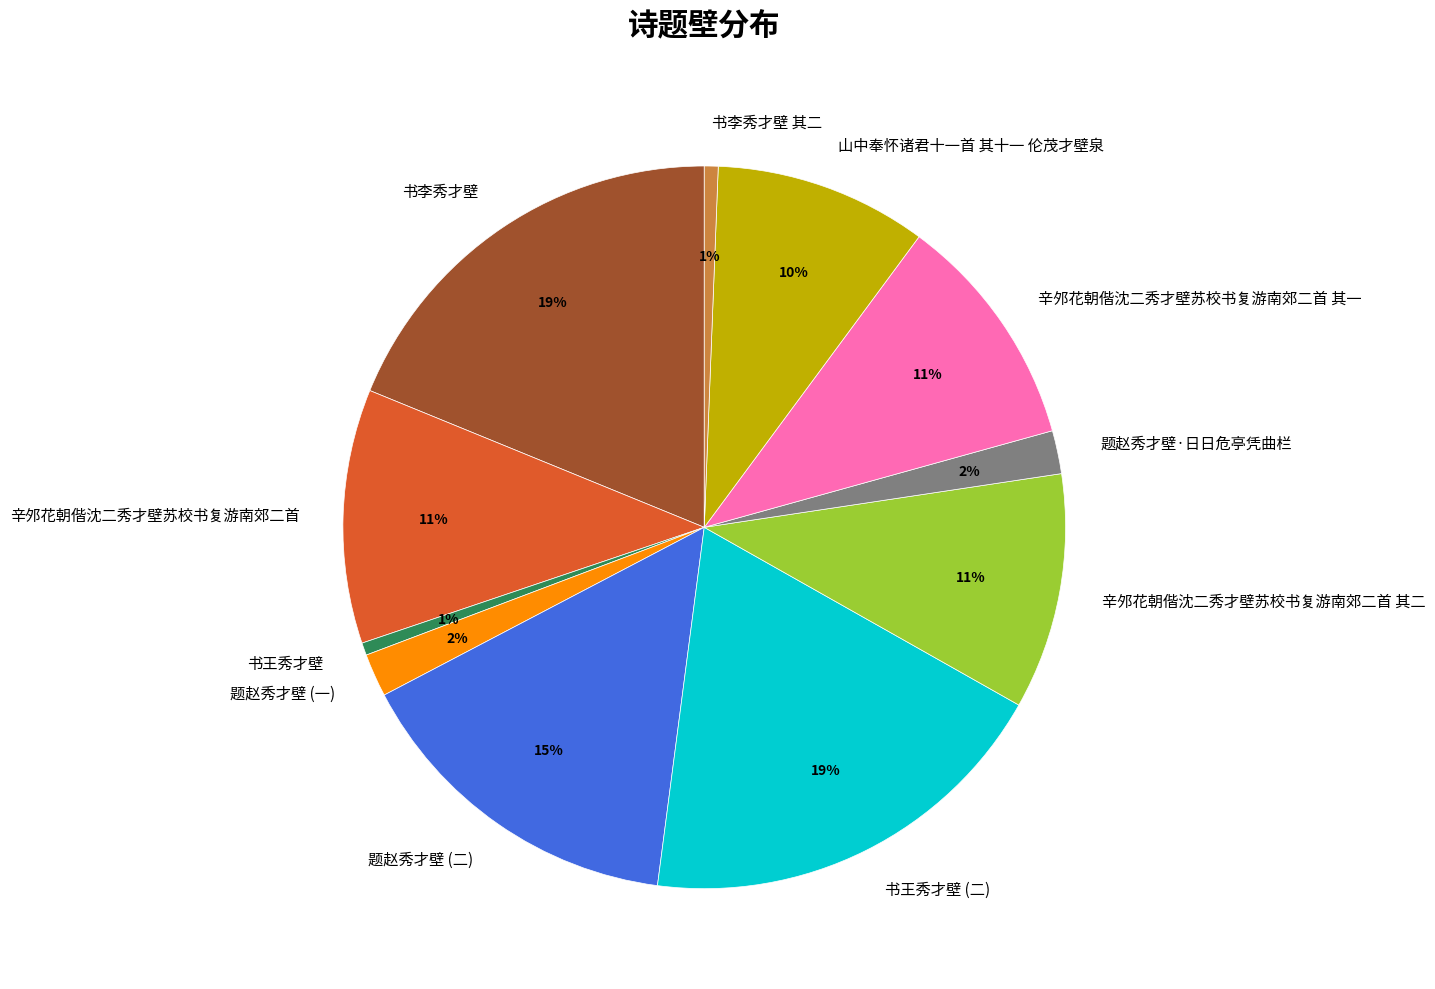

Do 书李秀才壁 and 辛邜花朝偕沈二秀才壁苏校书复游南郊二首 其一 together represent more than half of the pie?

No